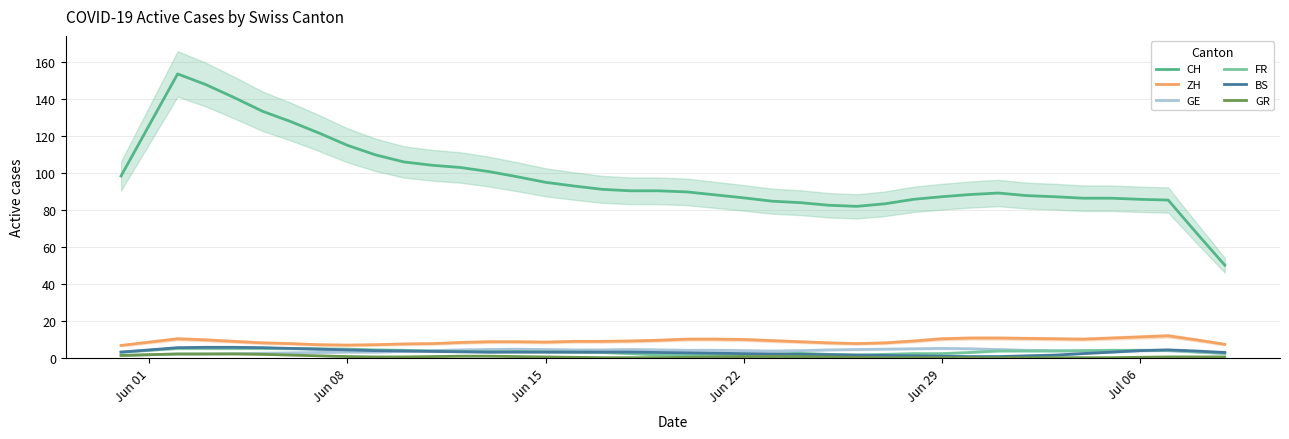

True or false: CH and FR cross at least once.

False